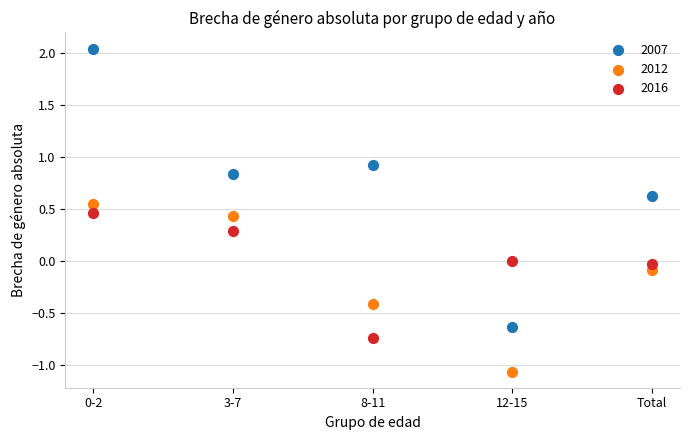

Across all data points, what is the range of X values (max minus min)?

4.0